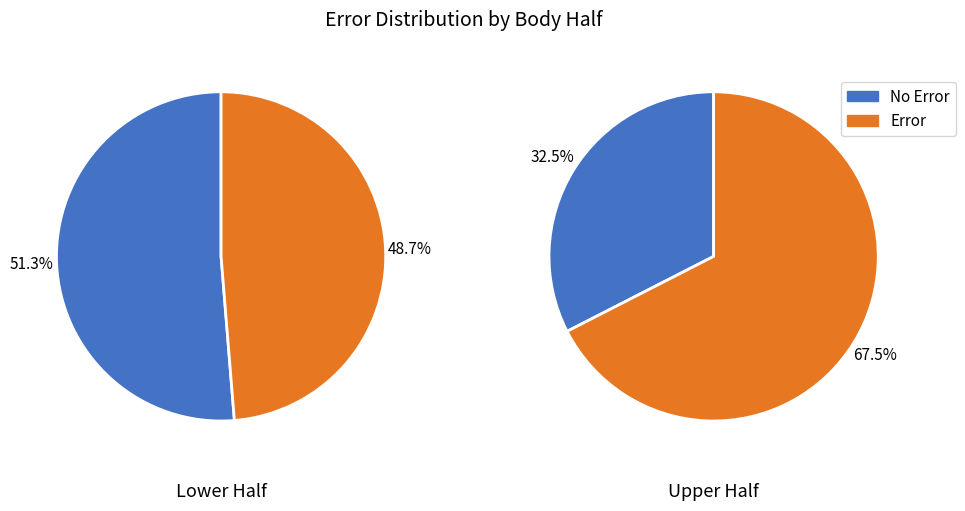

Rank the categories by No Error value from highest to lowest.

1, 0